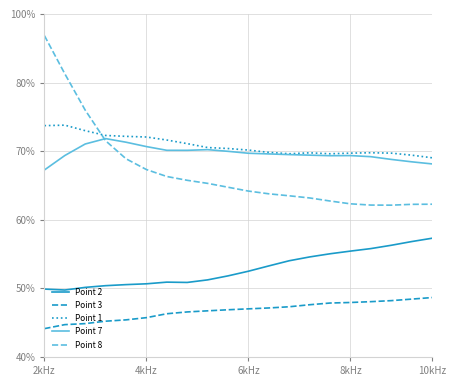

How many Point 8 values are between 0 and 1?

20